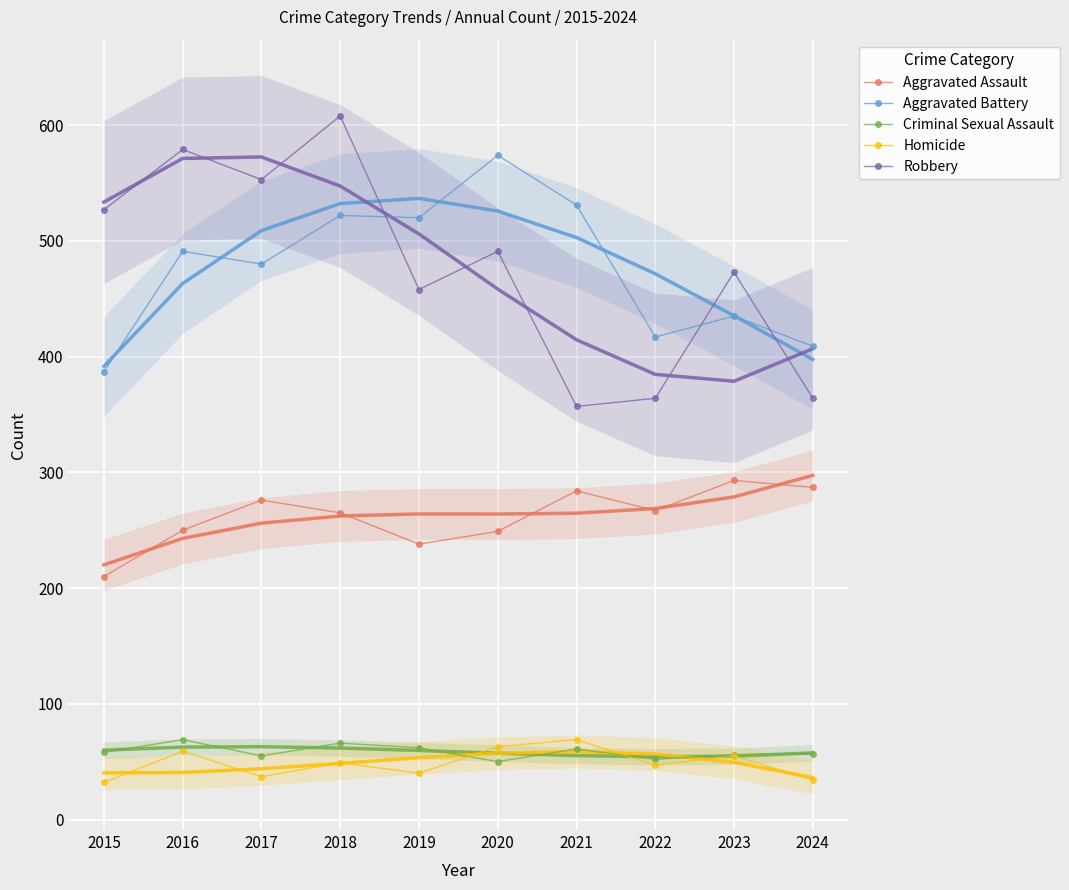

How many series are shown in this chart?

5